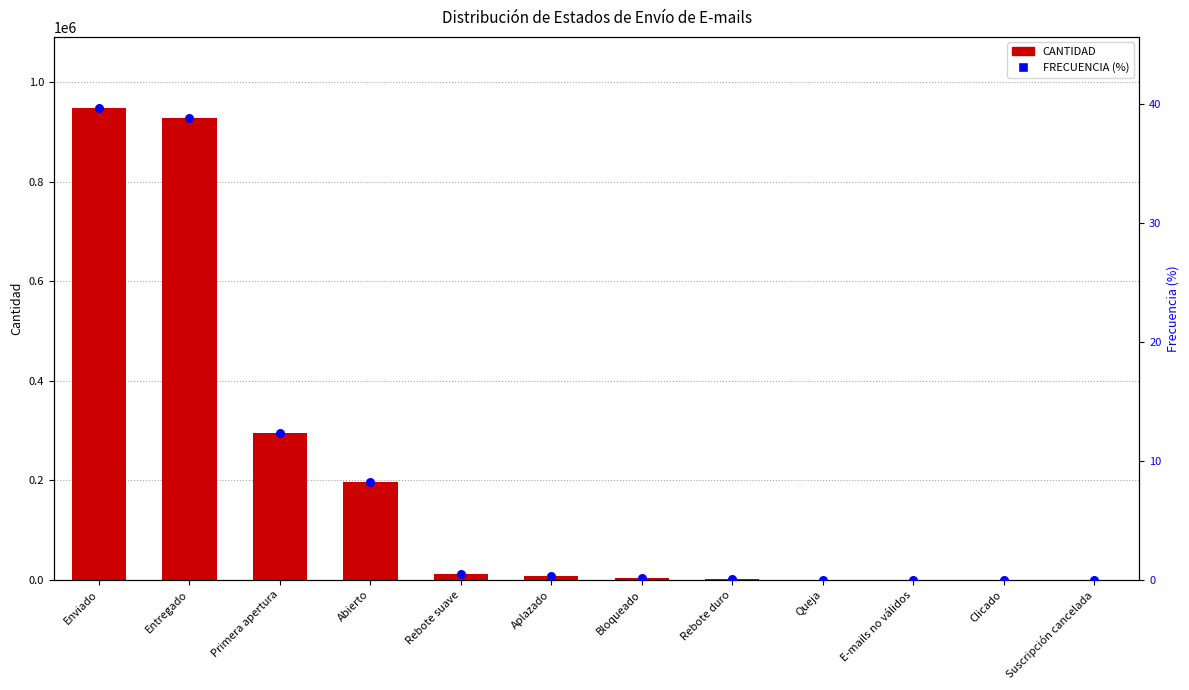

Which series contains the highest Y value?

CANTIDAD